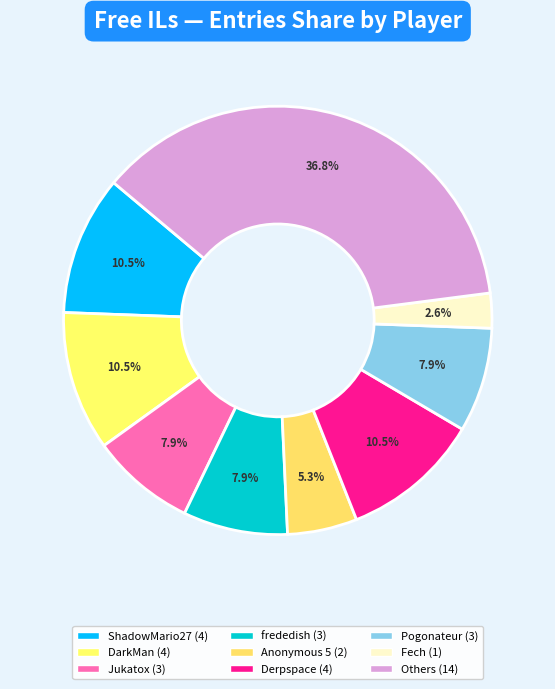

Which slice is the smallest?

Fech